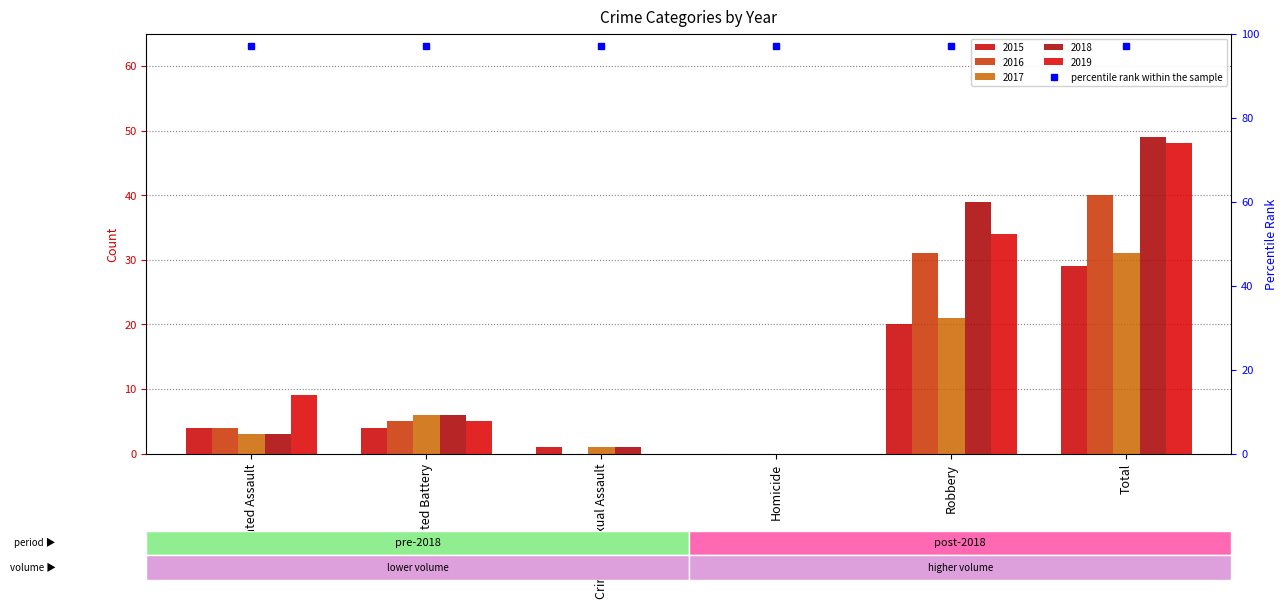

At which label does 2015 reach its minimum?

Homicide